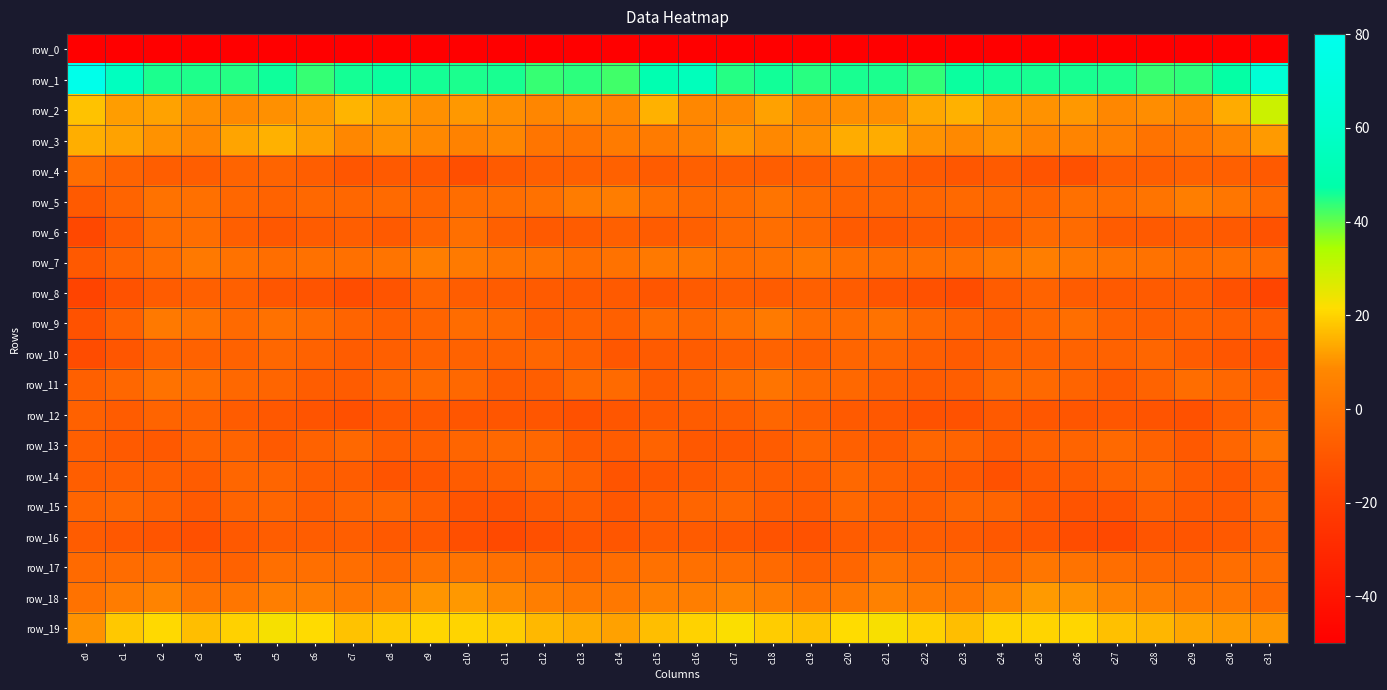

Where does the row_16 series first go above -9?

c0